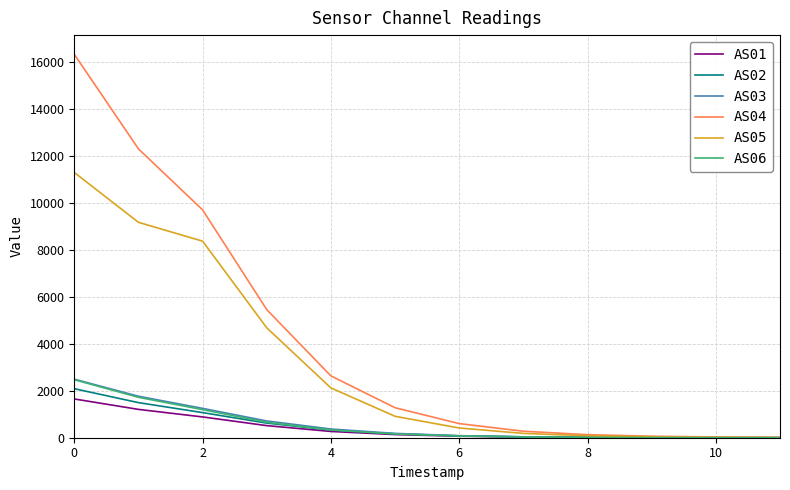

What are all the series names shown in the legend?

AS01, AS02, AS03, AS04, AS05, AS06